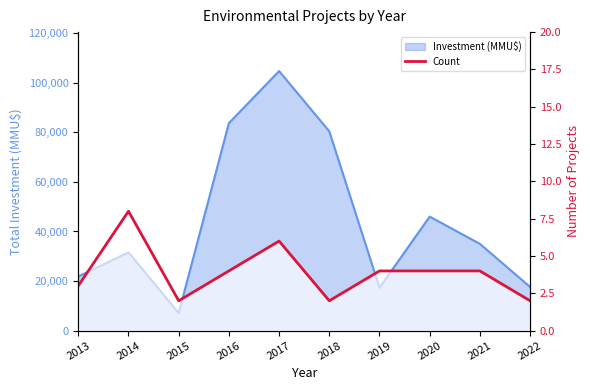

Reading left to right, transcribe all the data shown in this chart.

2013=3	2014=8	2015=2	2016=4	2017=6	2018=2	2019=4	2020=4	2021=4	2022=2